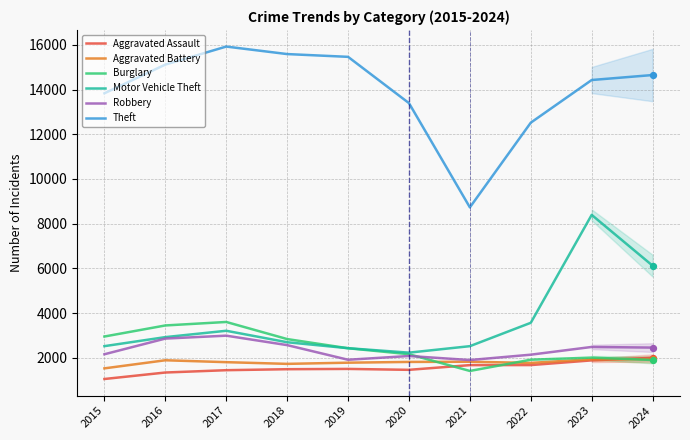

What is the total value across all series at 2015?

24028